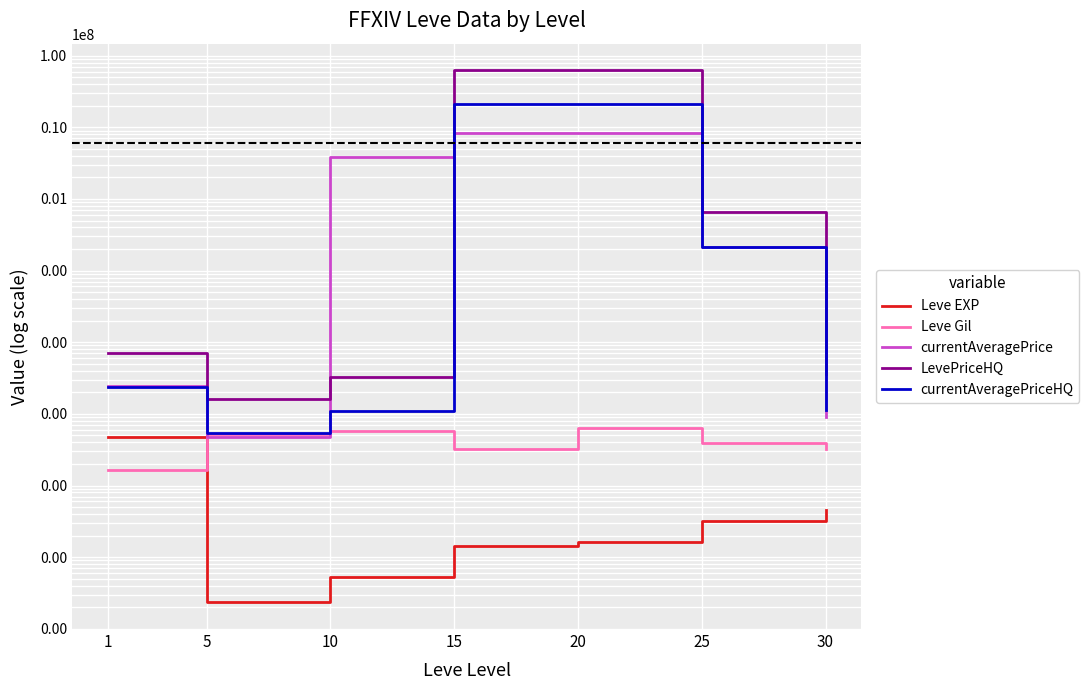

At which category does currentAveragePriceHQ reach its first local peak?

15